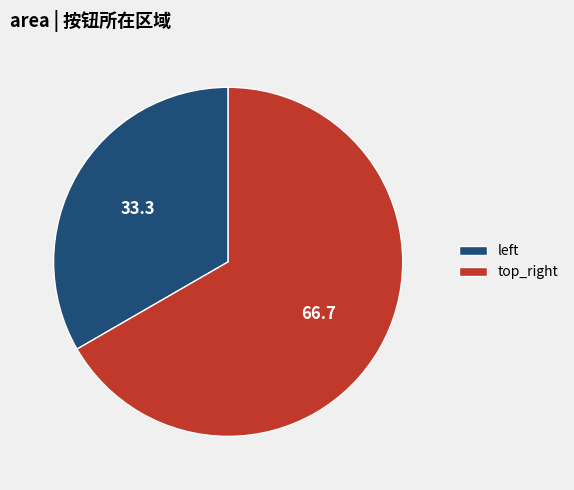

Does any single category account for the majority?

Yes